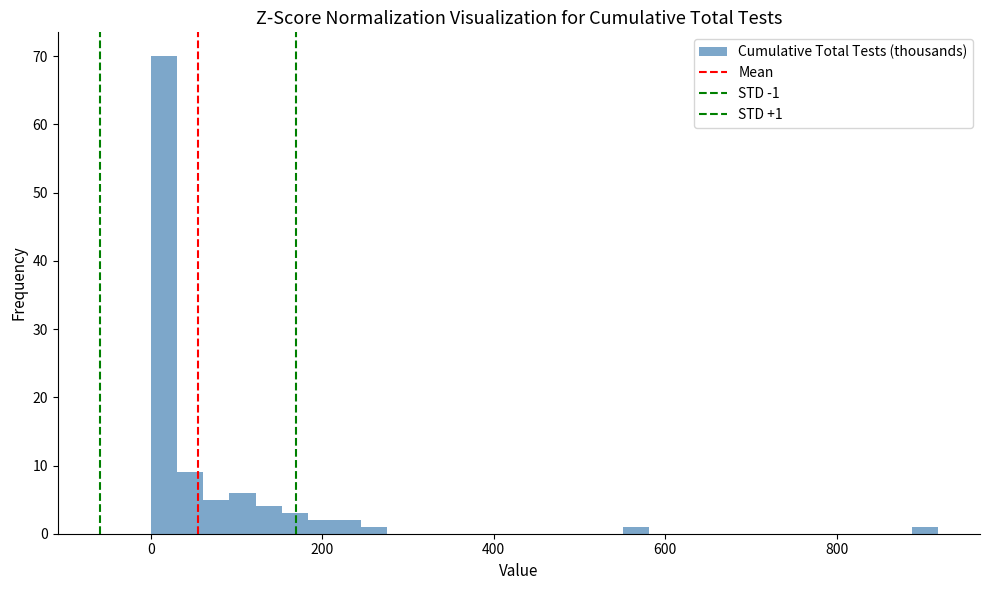

Around what value on the x-axis is the tallest bar? Give the approximate position of its centre, as read against the axis.

20